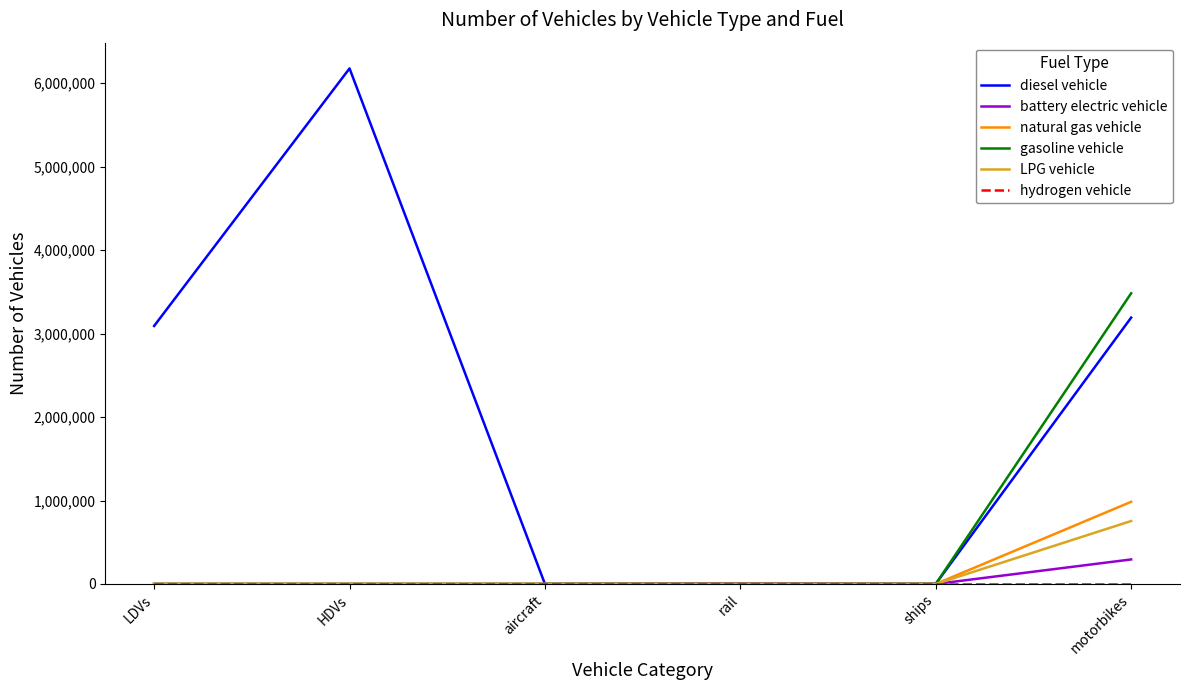

The value of natural gas vehicle at ships is 493505.1. True or false?

False